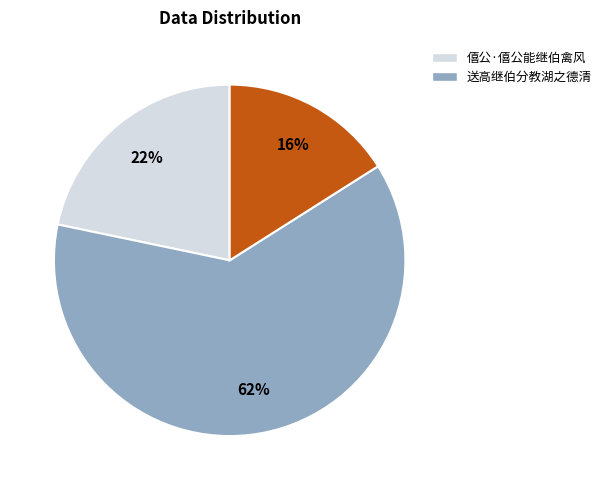

Does any single category account for the majority?

Yes